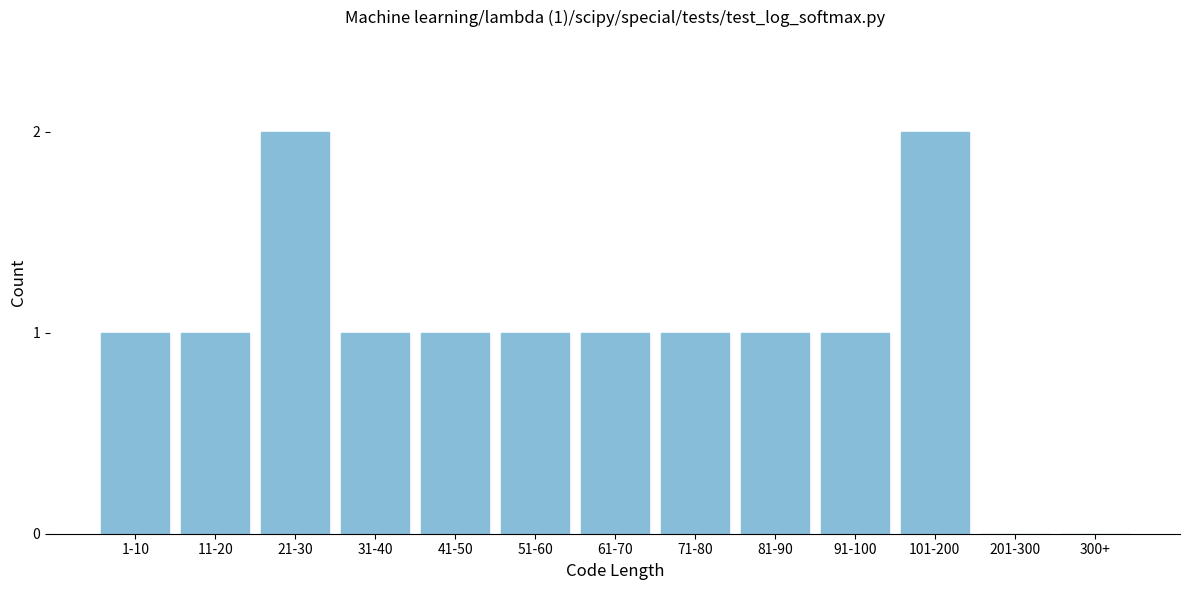

Reading left to right, list all the values displayed in this chart.

1-10=1	11-20=1	21-30=2	31-40=1	41-50=1	51-60=1	61-70=1	71-80=1	81-90=1	91-100=1	101-200=2	201-300=0	300+=0